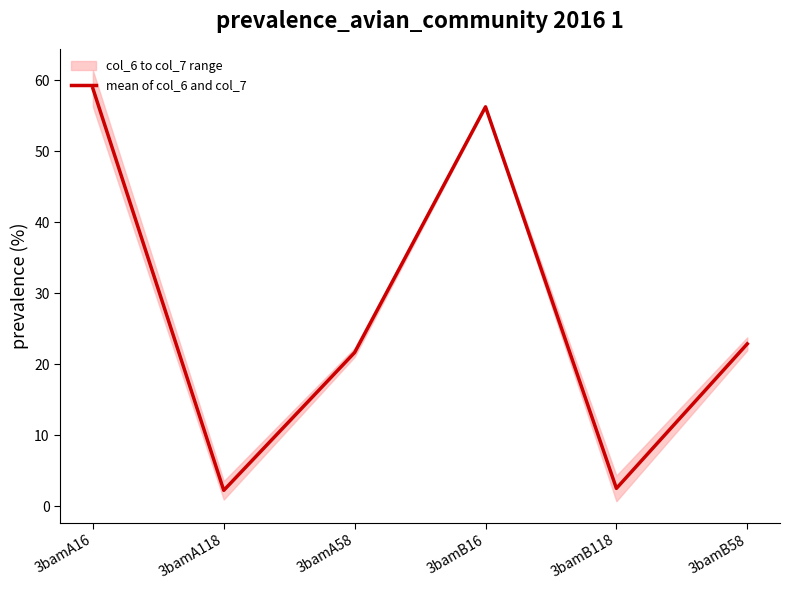

What is the average value?

27.4